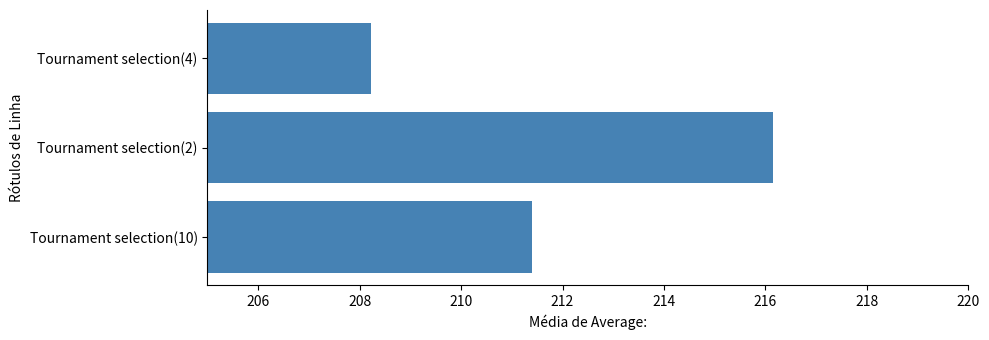

True or false: the data shows 330.6 at Tournament selection(2).

False